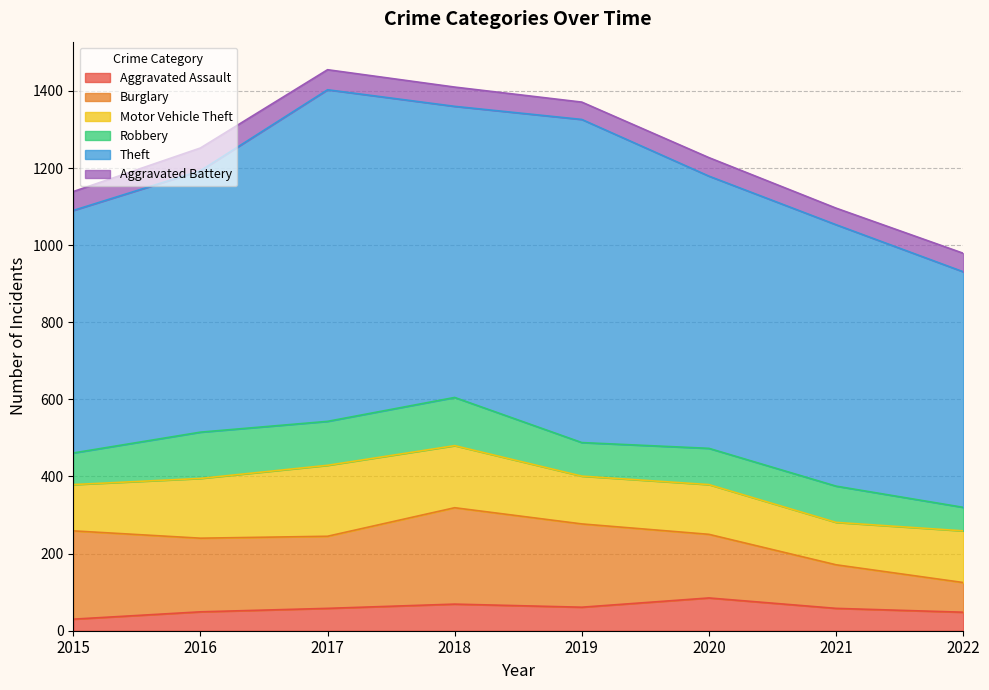

Which category has the lowest value across all series?

2015